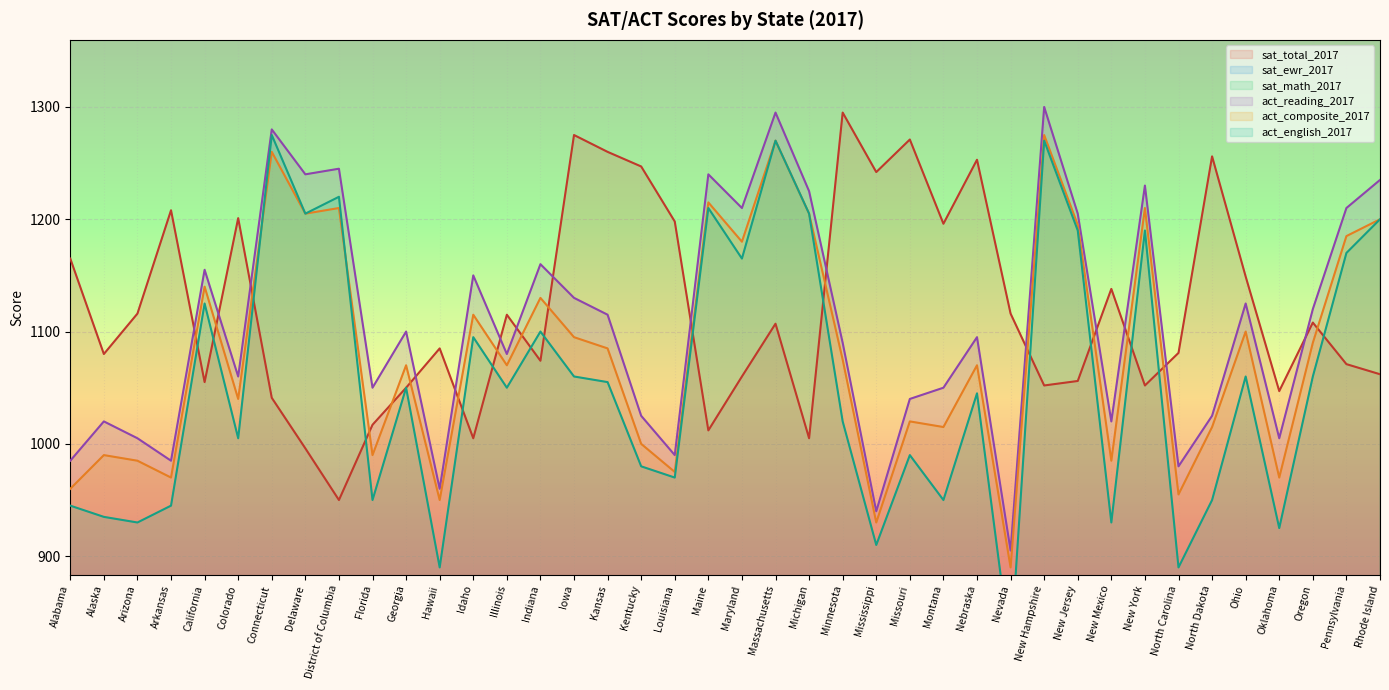

How many values in the sat_math_2017 series exceed 548?

19